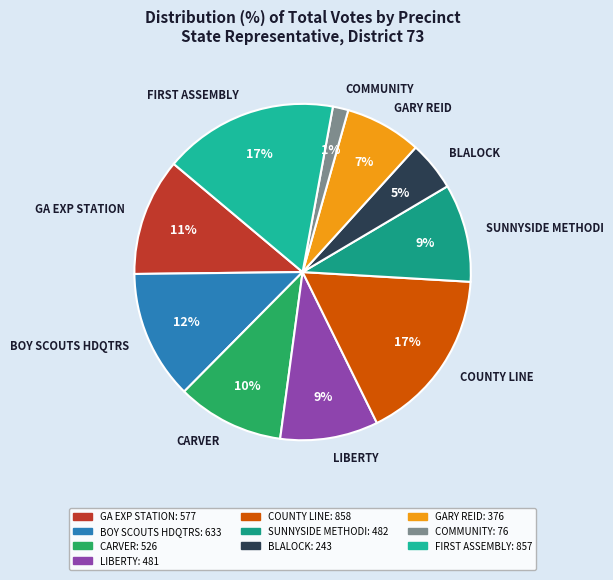

Combined, do COMMUNITY and GARY REID account for over 50%?

No